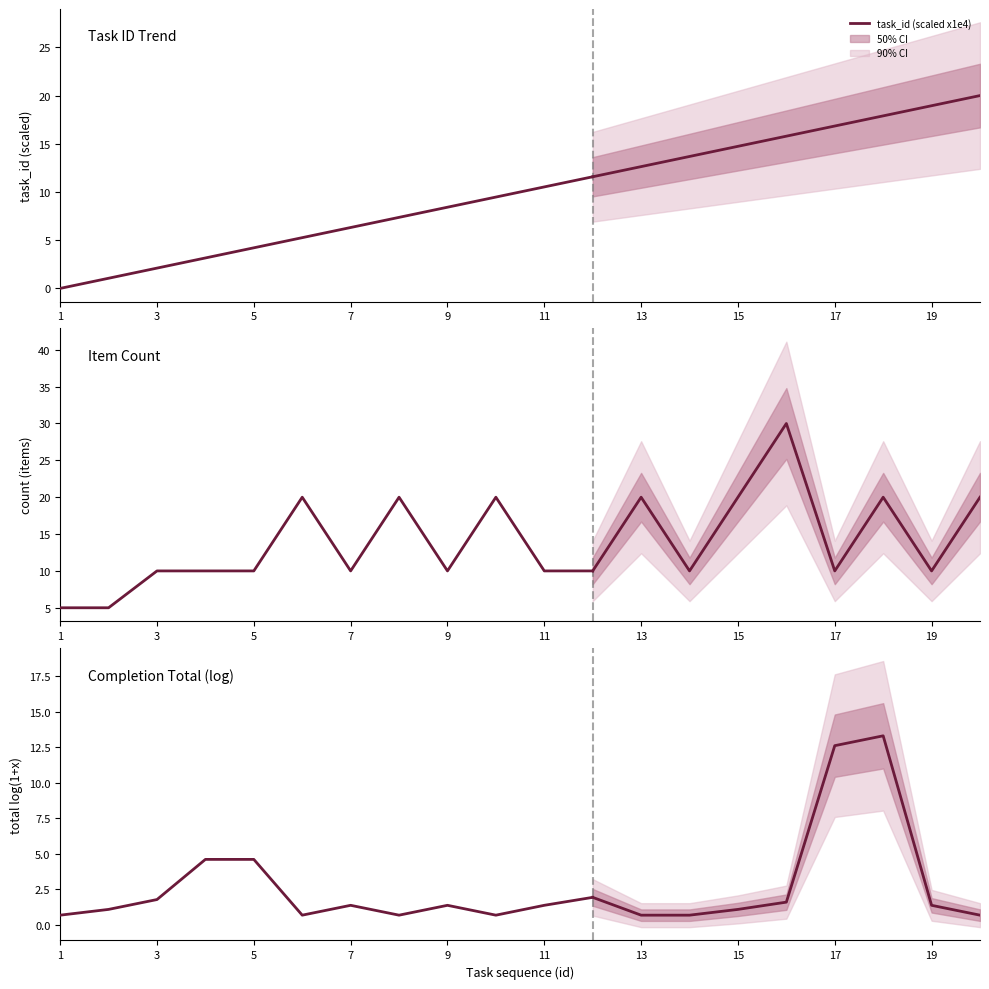

True or false: task_id (scaled x1e4) and count (items) cross at least once.

True